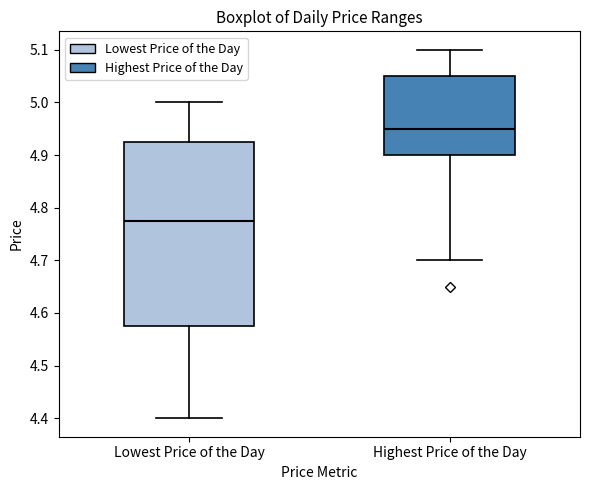

Where is the lower edge of the box for Lowest Price of the Day on the y-axis? The values are not printed on the chart, so give them approximately, as read against the axis.

4.58